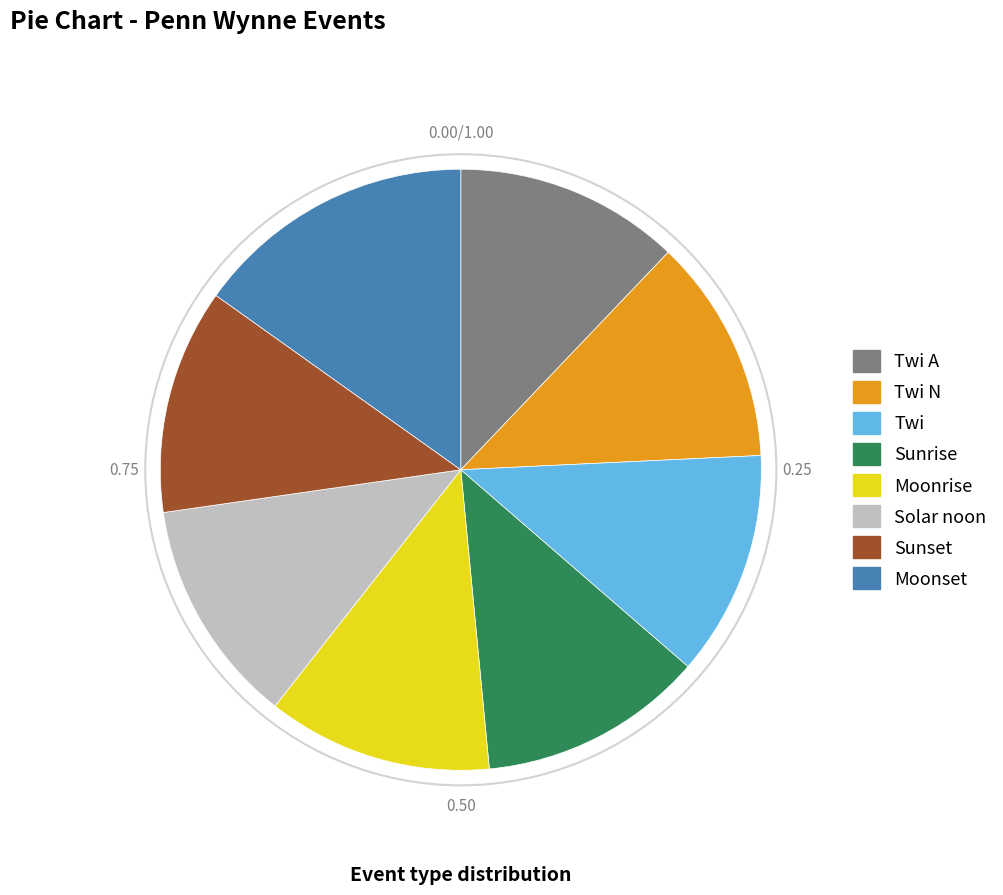

Is there any slice that represents more than half of the pie?

No